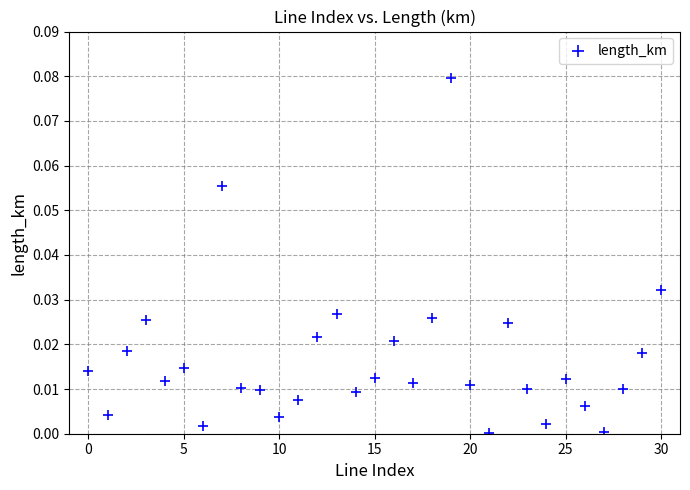

How many points are shown in the scatter plot?

31